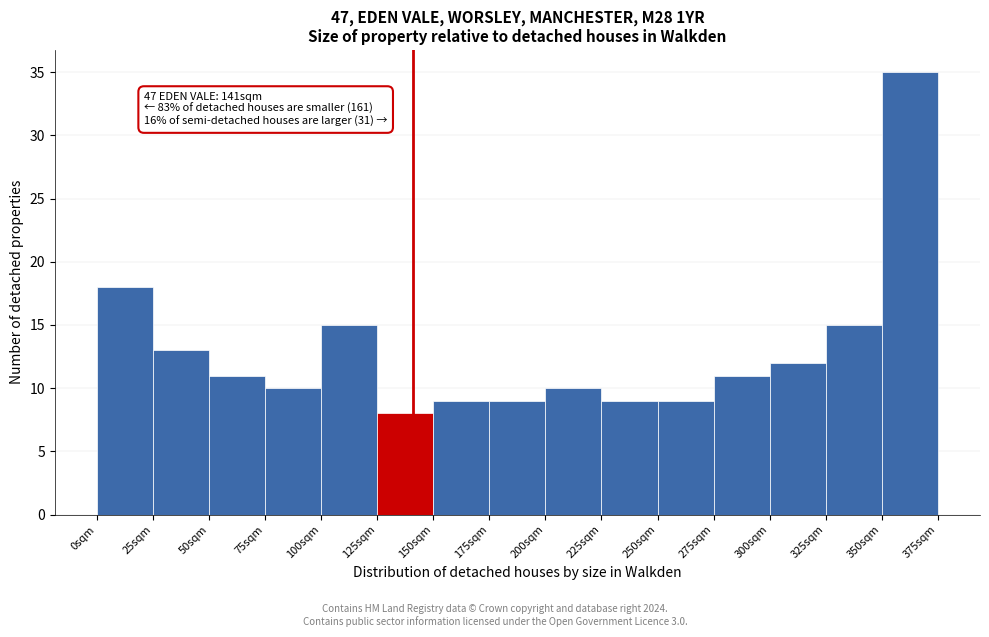

Which range on the x-axis has the tallest bar?

350 to 375